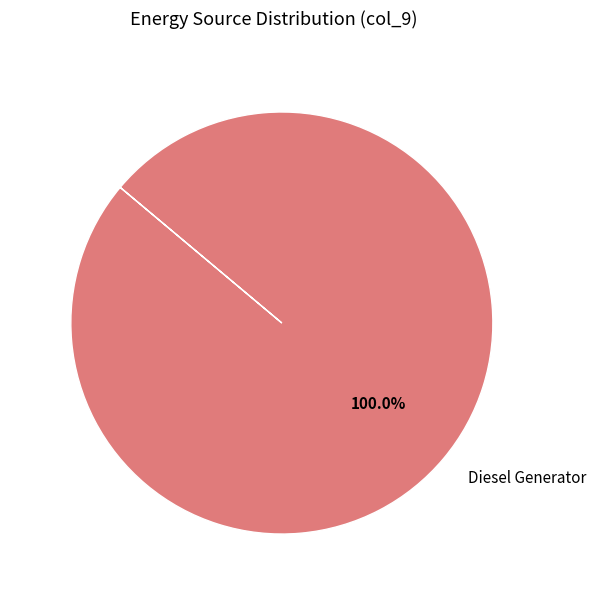

Does Diesel Generator represent more than half of the total?

Yes